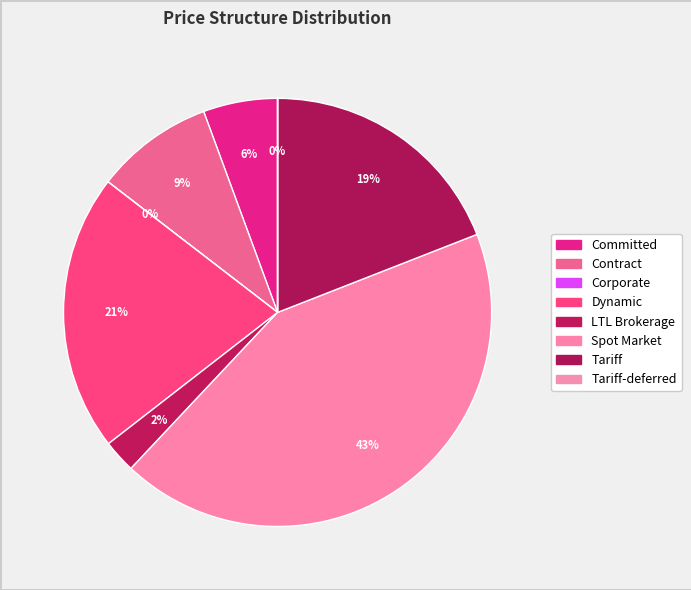

To the nearest percent, what is the average slice percentage?

12%